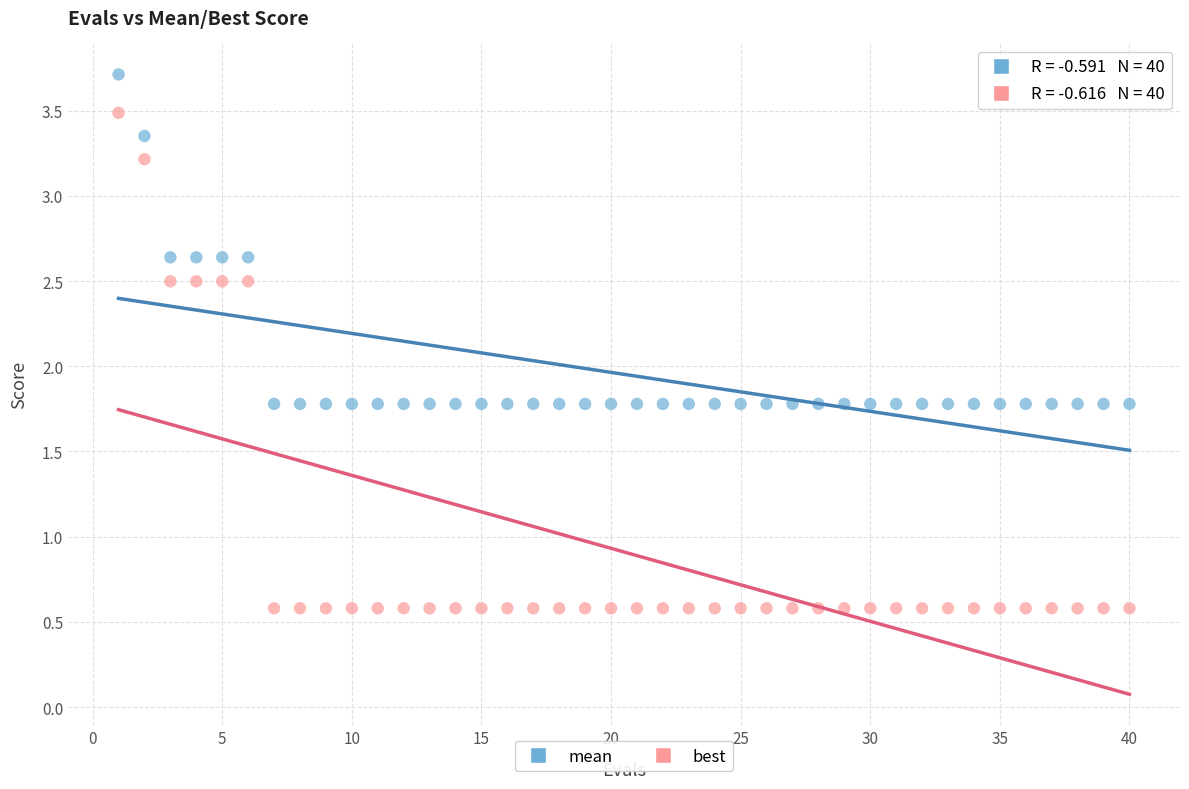

What are all the series names shown in the legend?

mean, best